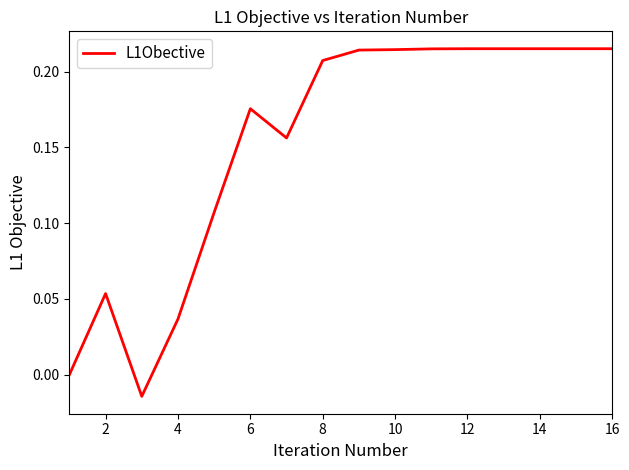

How many series are shown in this chart?

1